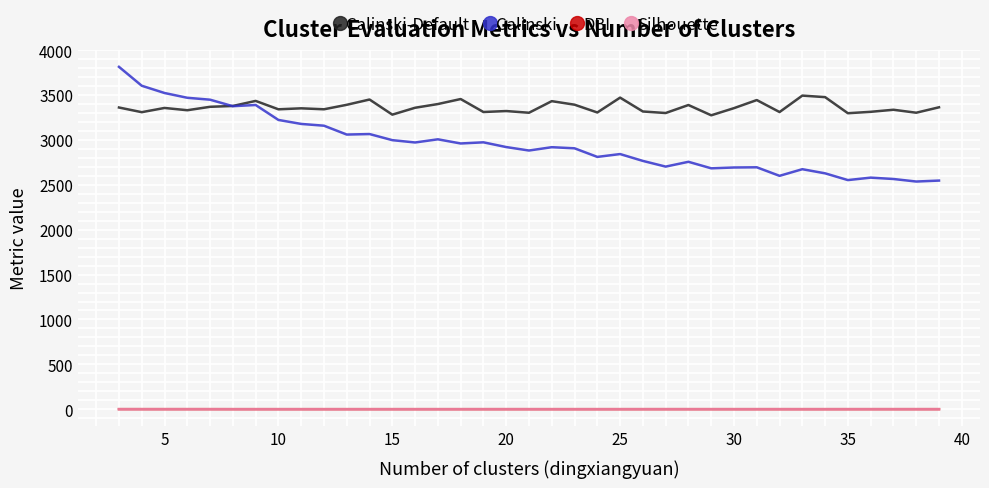

Which series has the largest total across all categories?

Calinski-Default